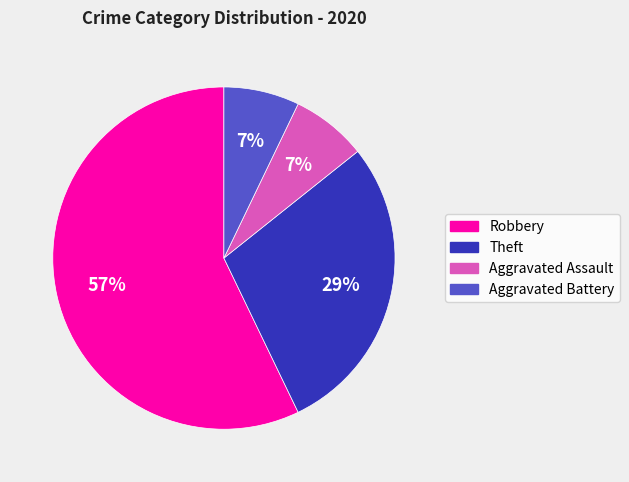

Is there any slice that represents more than half of the pie?

Yes